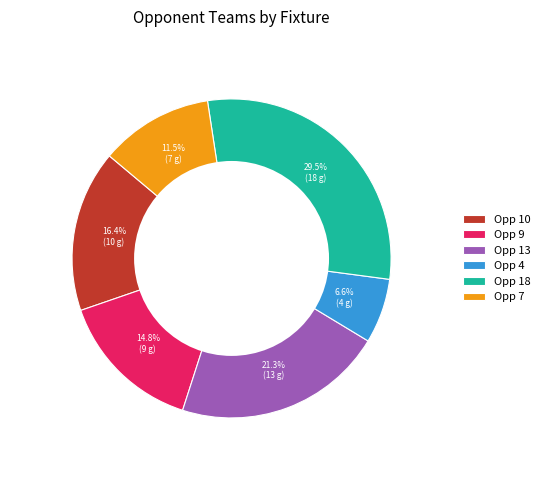

What is the largest slice in the pie chart?

Opp 18